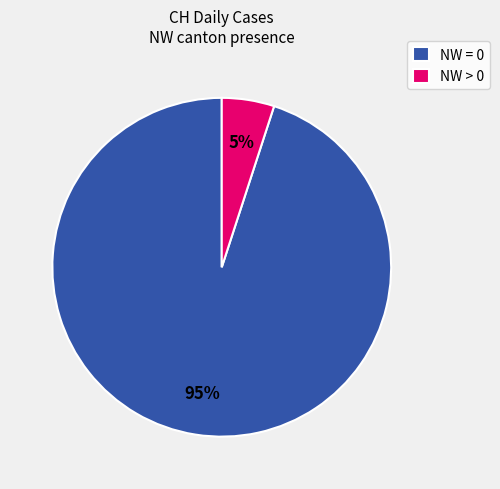

What is the majority slice?

NW = 0